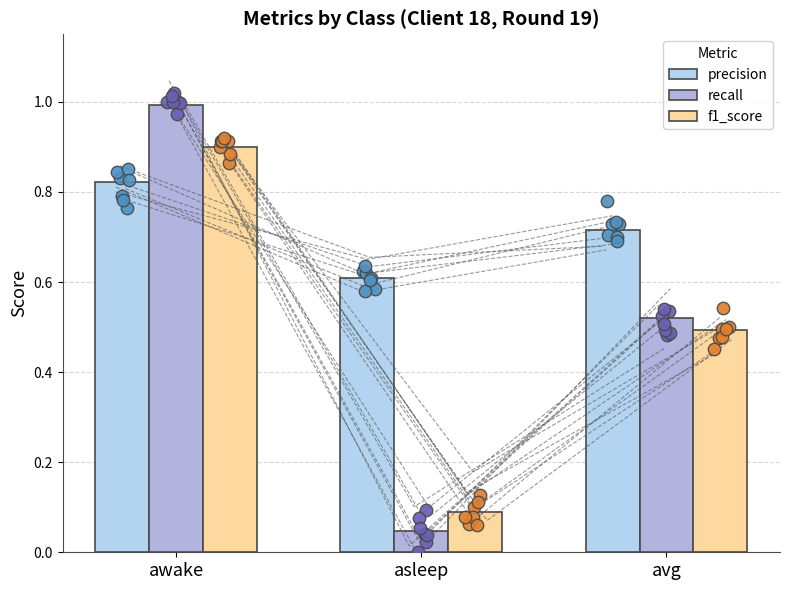

Which series reaches the minimum Y coordinate?

recall